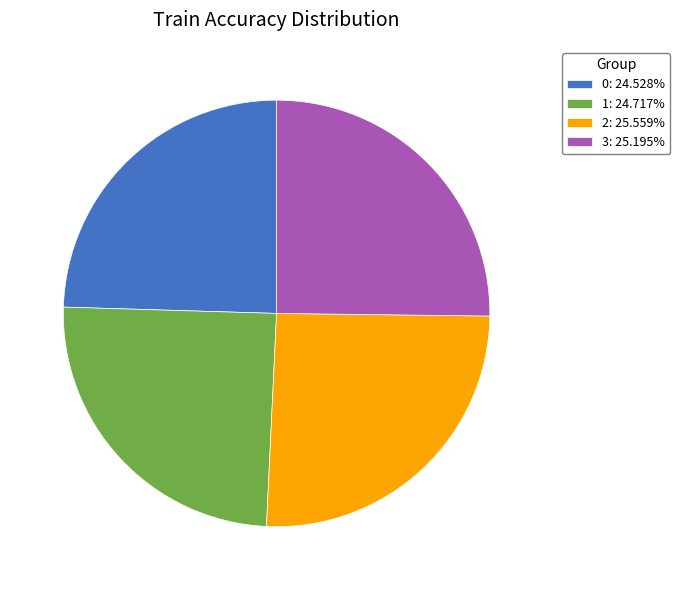

The 1 slice represents 38% of the pie. True or false?

False